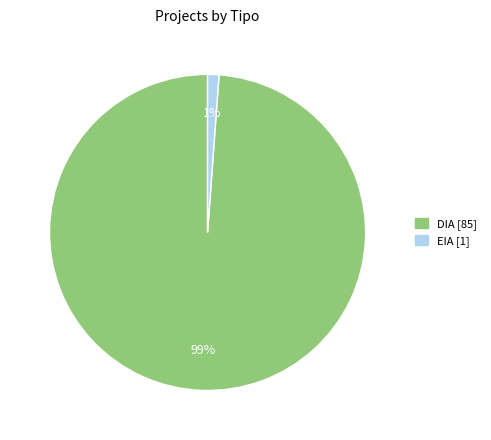

Is there a majority slice in this chart?

Yes